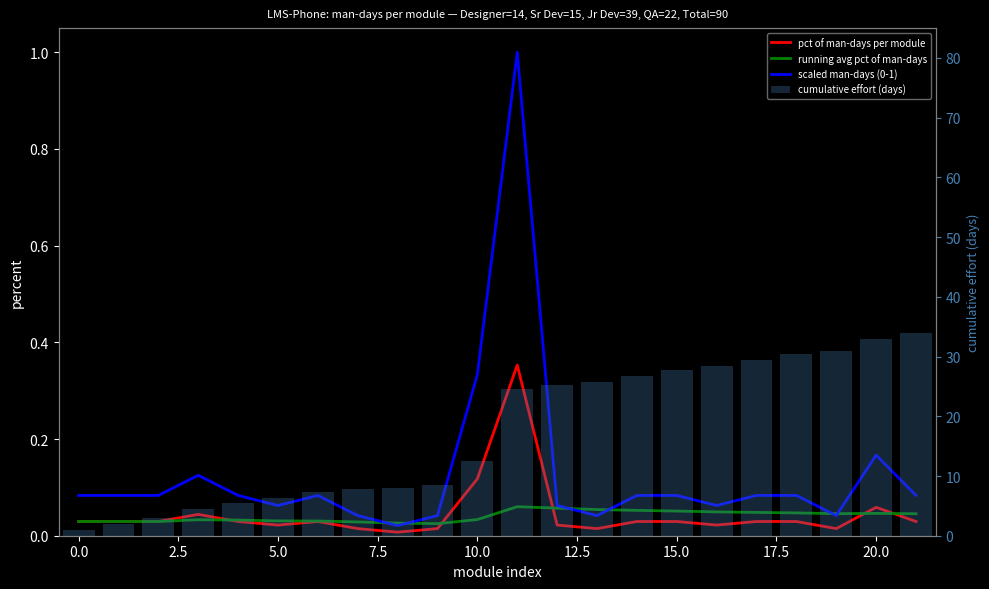

Which has a higher value, 20 or 5.0?

20